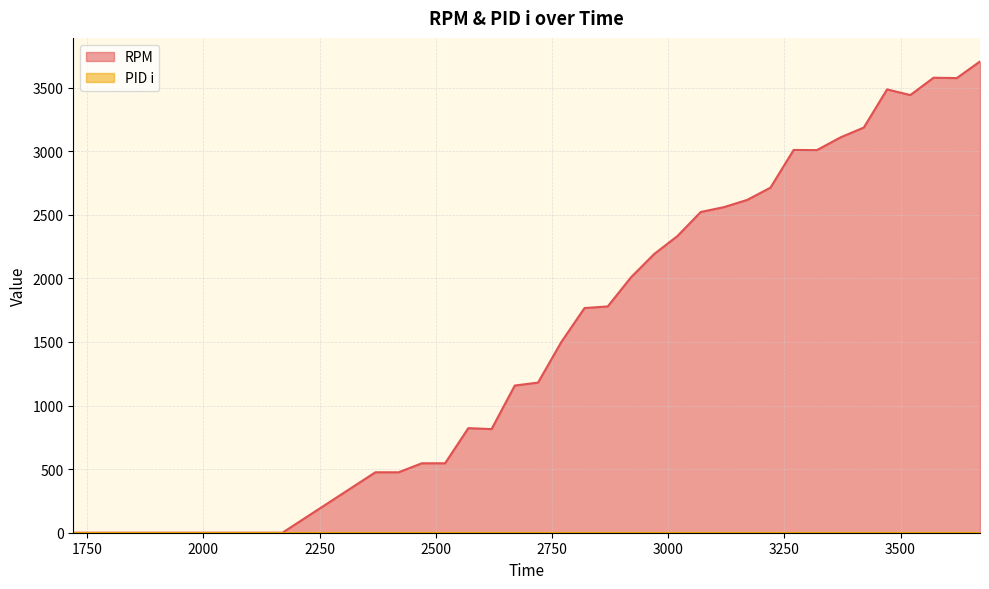

True or false: the data shows 2074.1 at 2670.

False